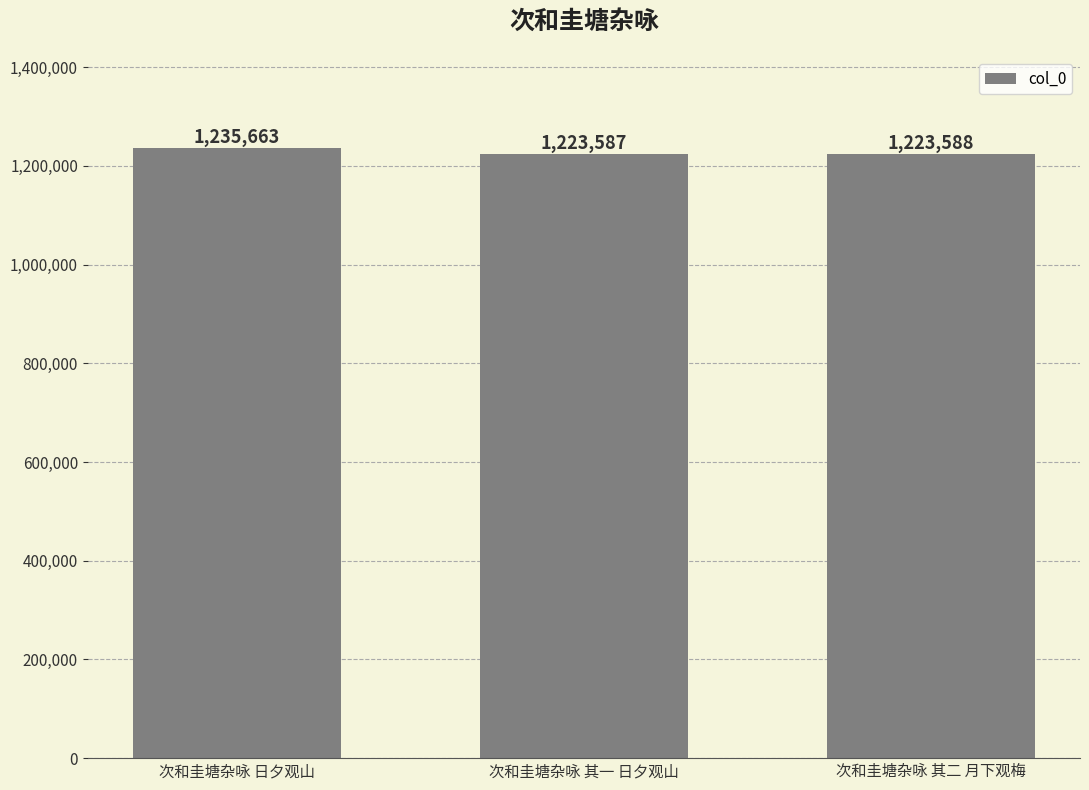

List the labels in order of value, smallest first.

次和圭塘杂咏 其一 日夕观山, 次和圭塘杂咏 其二 月下观梅, 次和圭塘杂咏 日夕观山